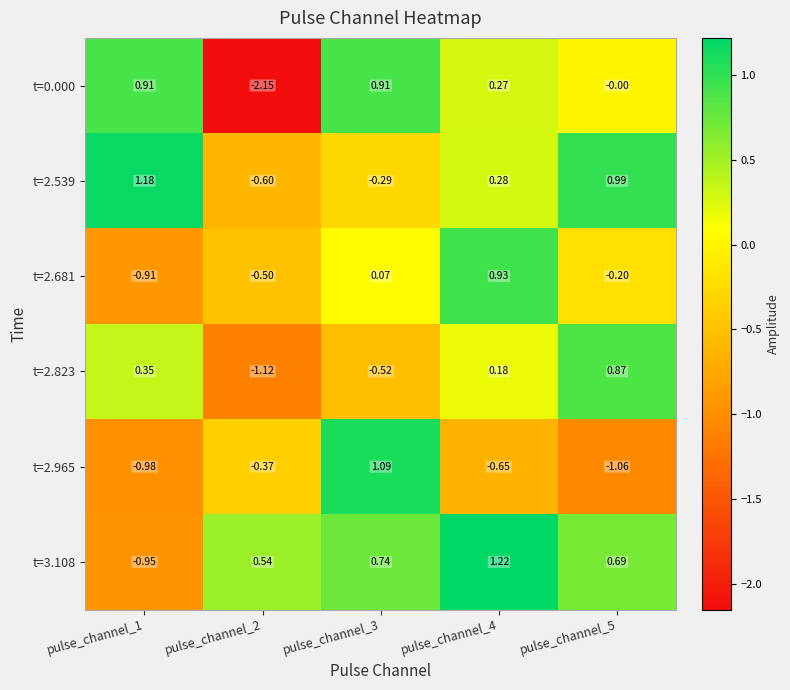

Which series has the widest spread of values?

t=0.000